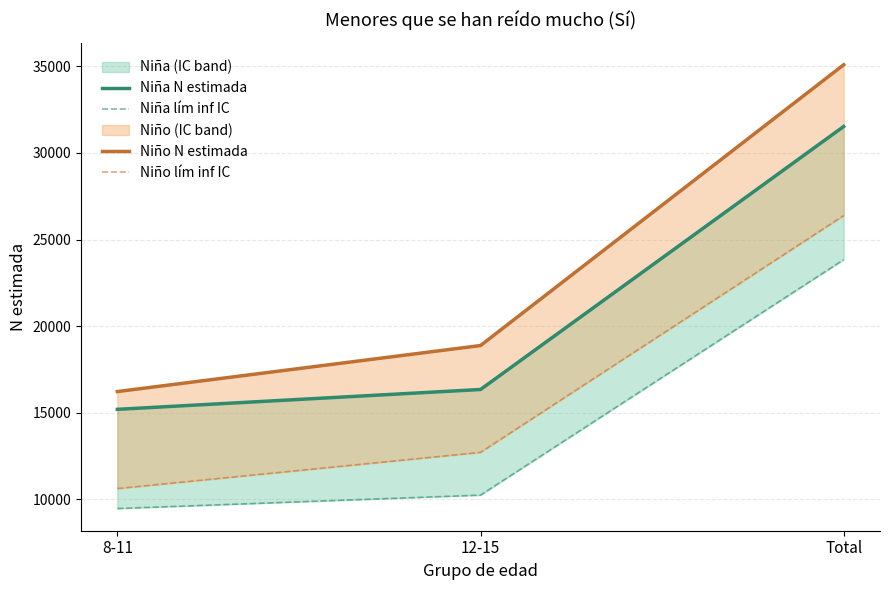

Is this an area chart (filled region under the line)?

No